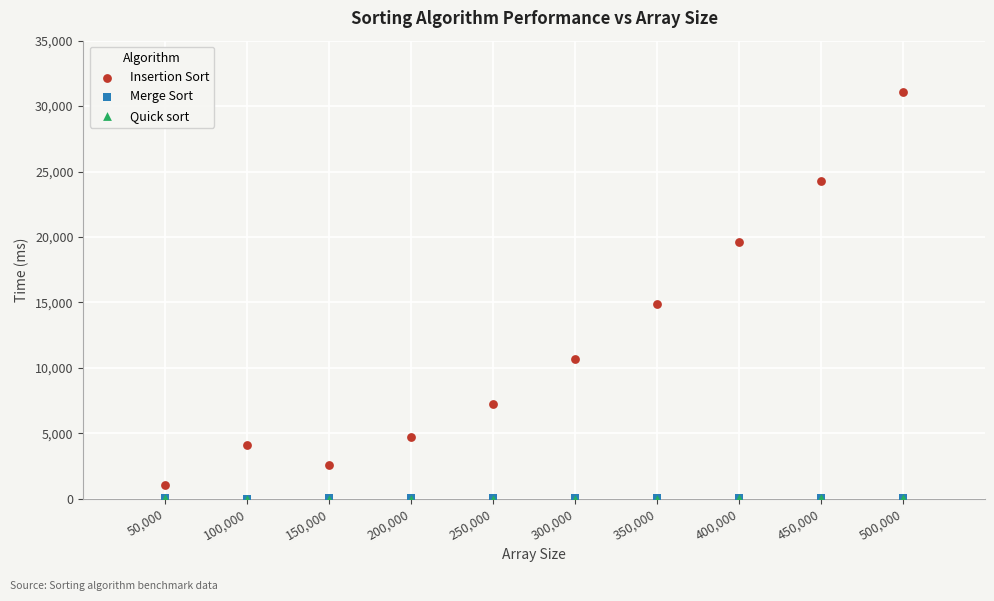

What are all the series names shown in the legend?

Insertion Sort, Merge Sort, Quick sort